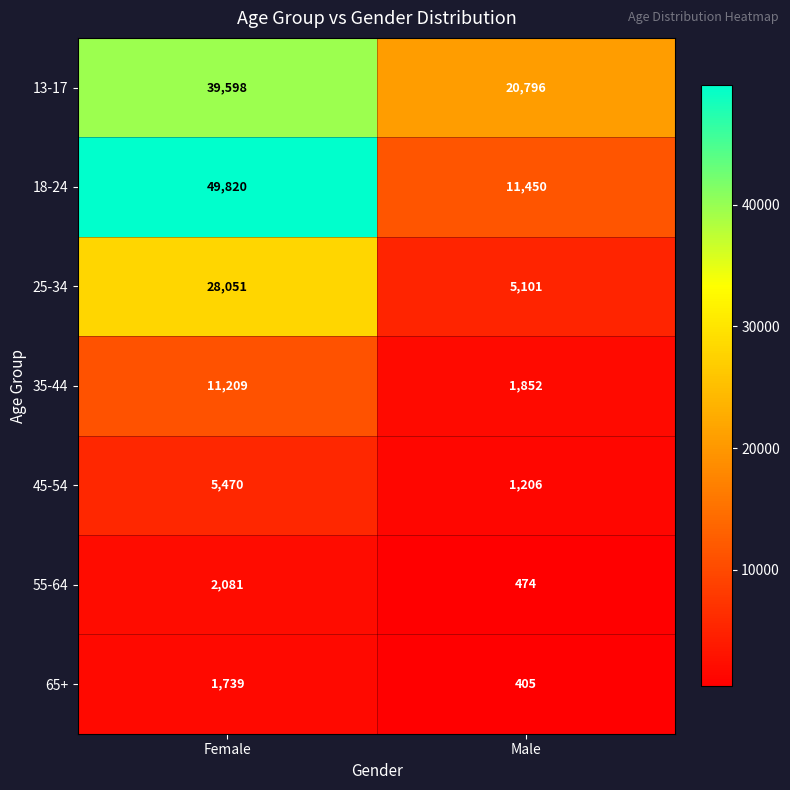

What is the average value of the 18-24 series?

30635